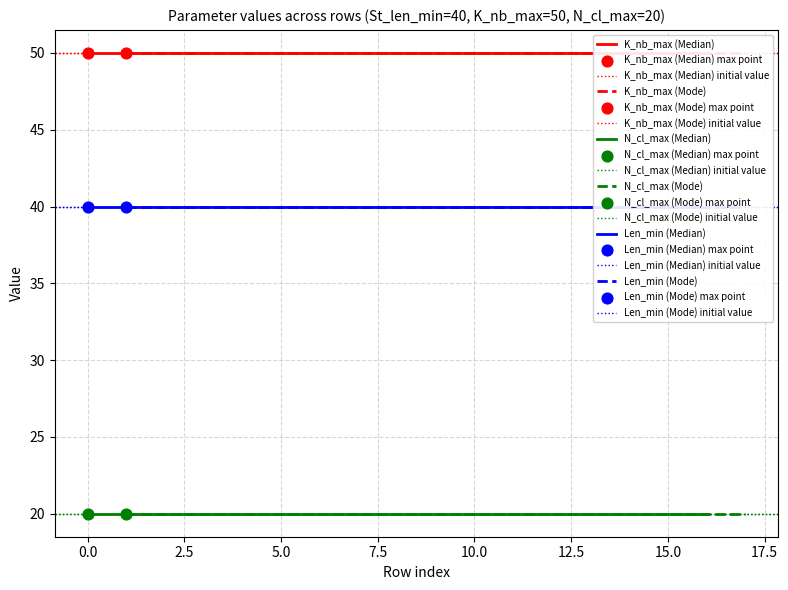

What are all the series names shown in the legend?

K_nb_max, N_cl_max, Len_min